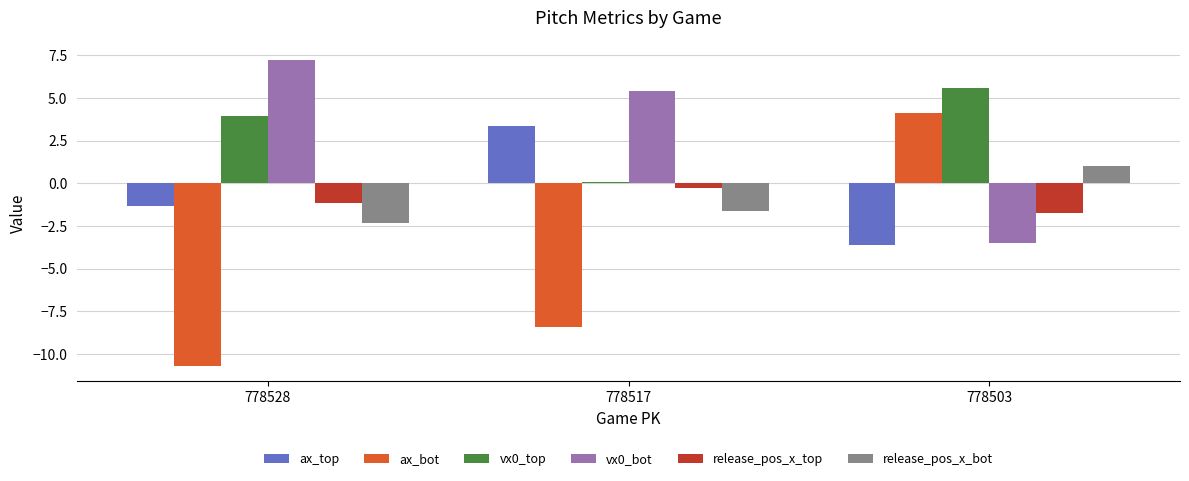

Where does the vx0_top series first go above 3?

778528